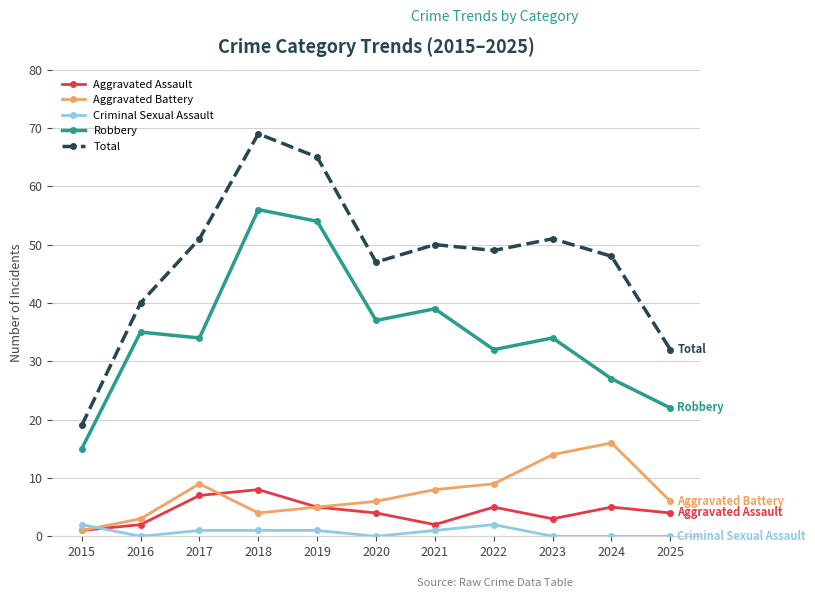

Which series has the largest range (max minus min)?

Total